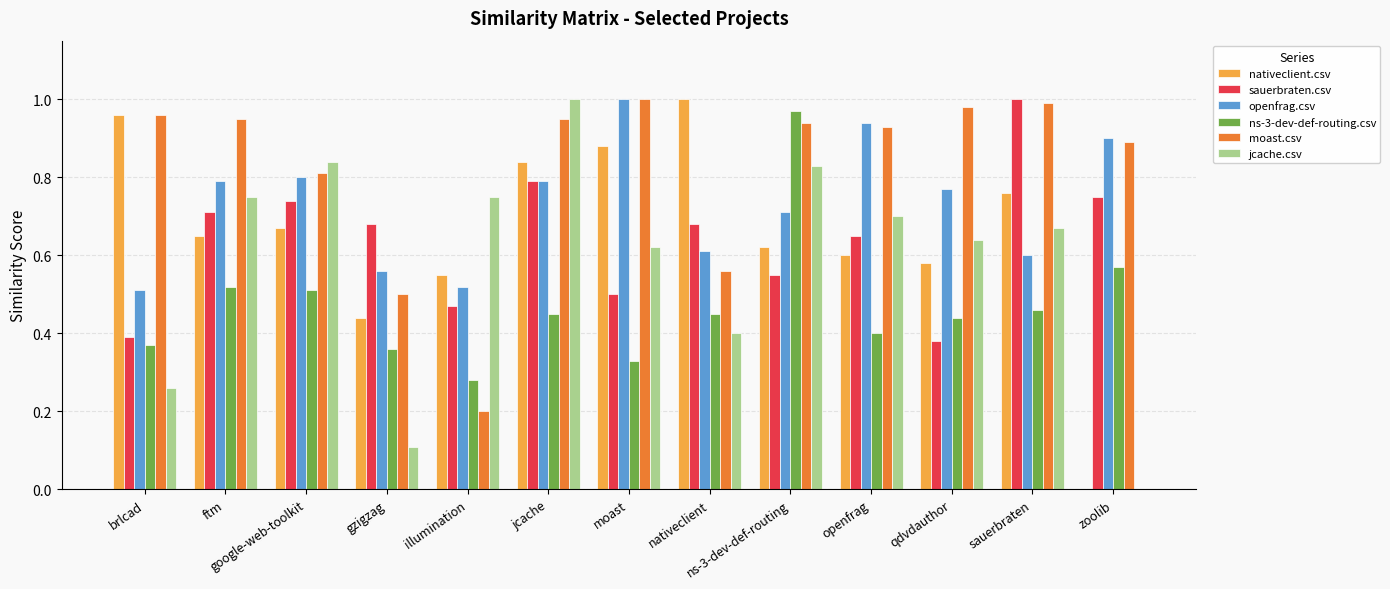

What is the sum of the moast.csv values at nativeclient and ftm?

1.5